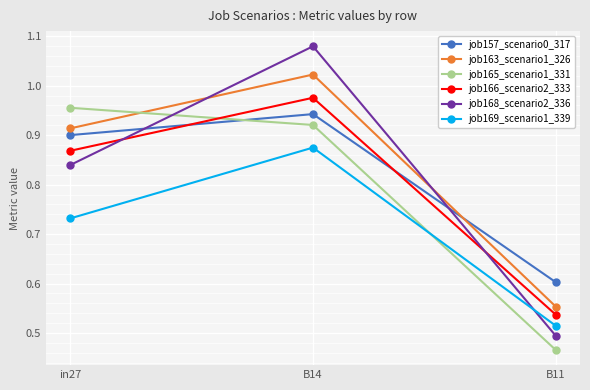

What is the difference between the job157_scenario0_317 values at B14 and B11?

0.3